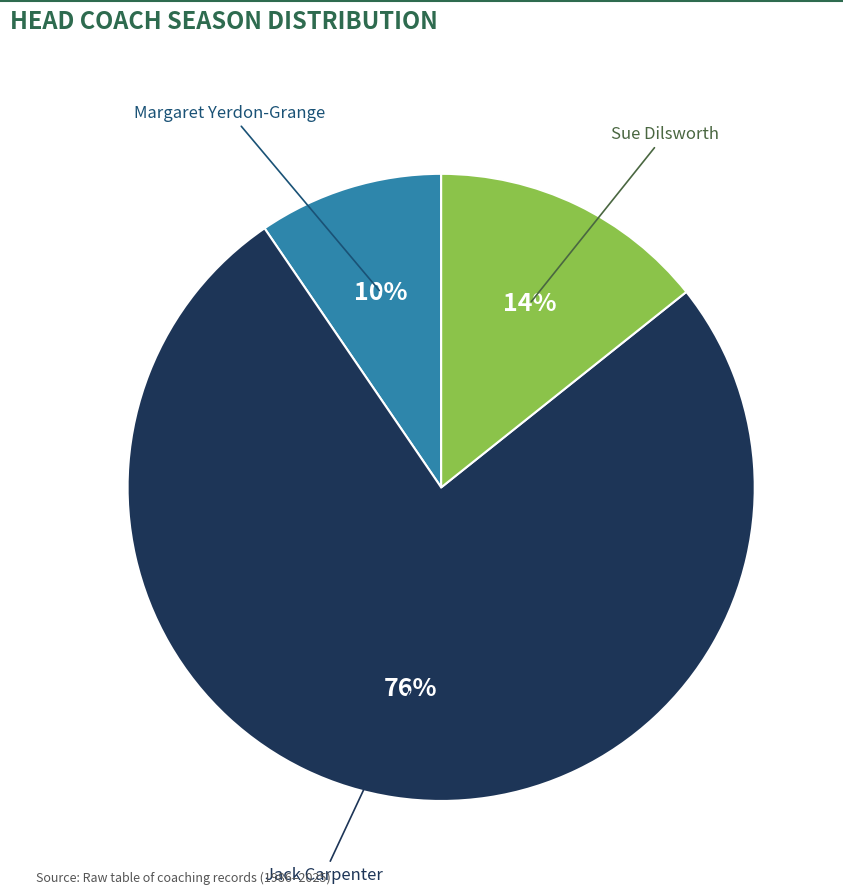

To the nearest percent, what portion does Margaret Yerdon-Grange represent?

10%